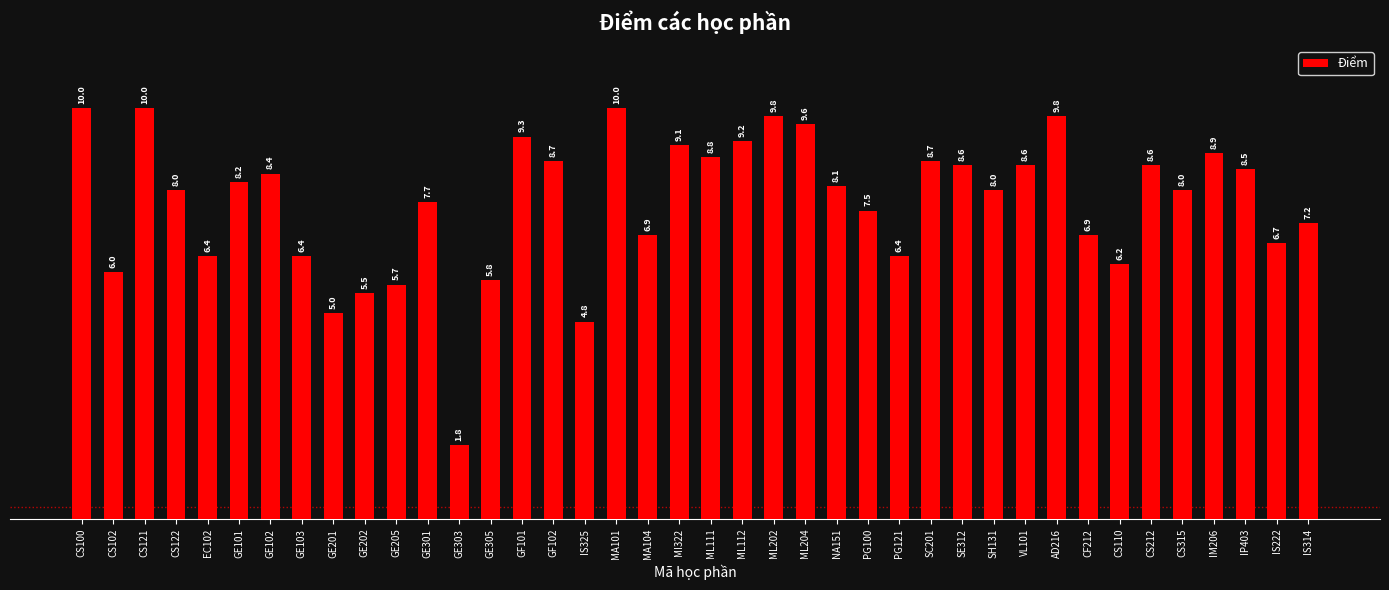

What is the label of the 26th bar from the left?

PG100